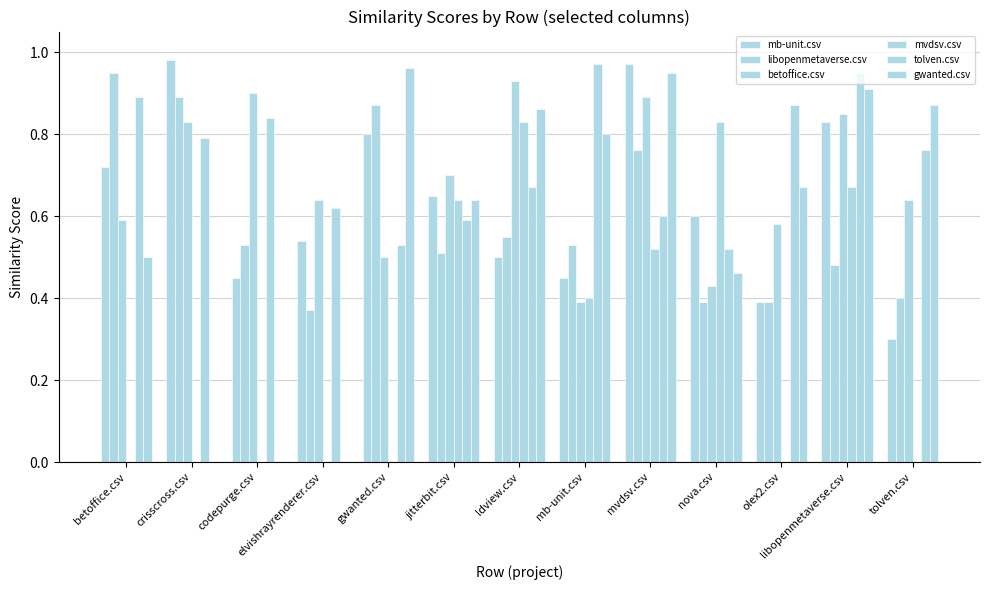

What is the value of the libopenmetaverse.csv bar at the 5th from the left?

0.9